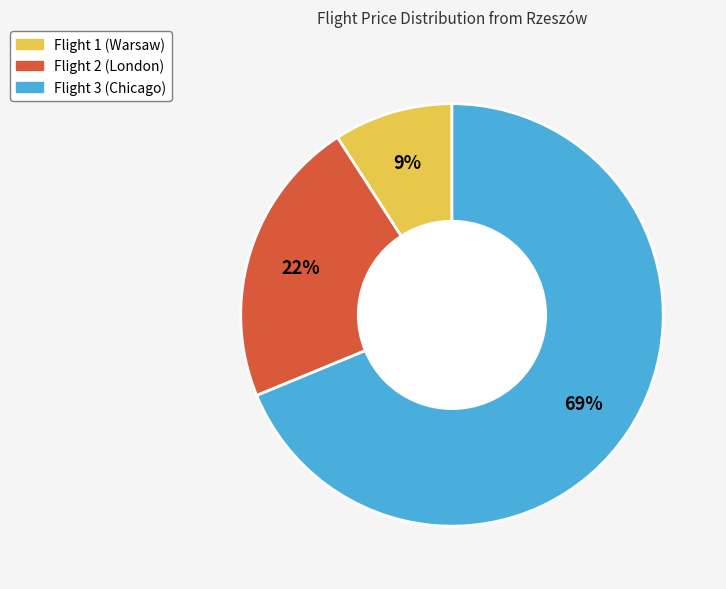

Approximately how many times larger is the value at Flight 3 (Chicago) compared to Flight 2 (London)?

3.1